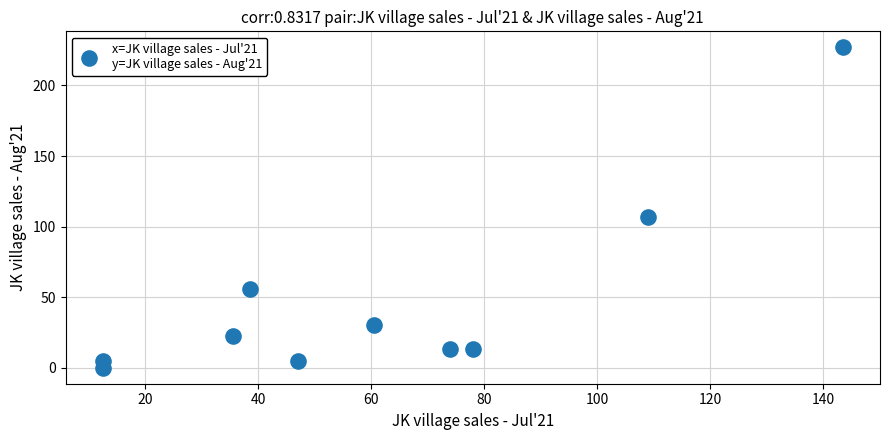

What Y value in the scatter plot is closest to 113?

107.0